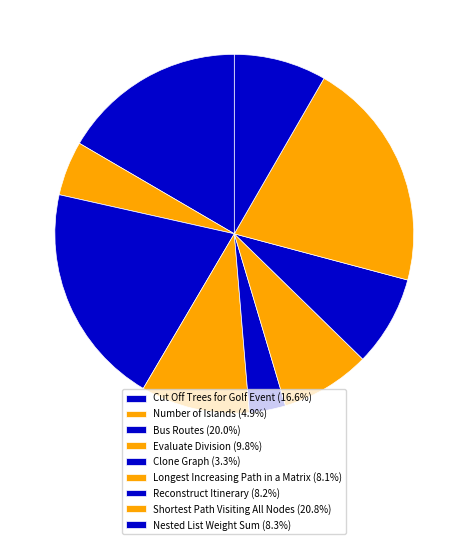

Which slice is the smallest?

Clone Graph